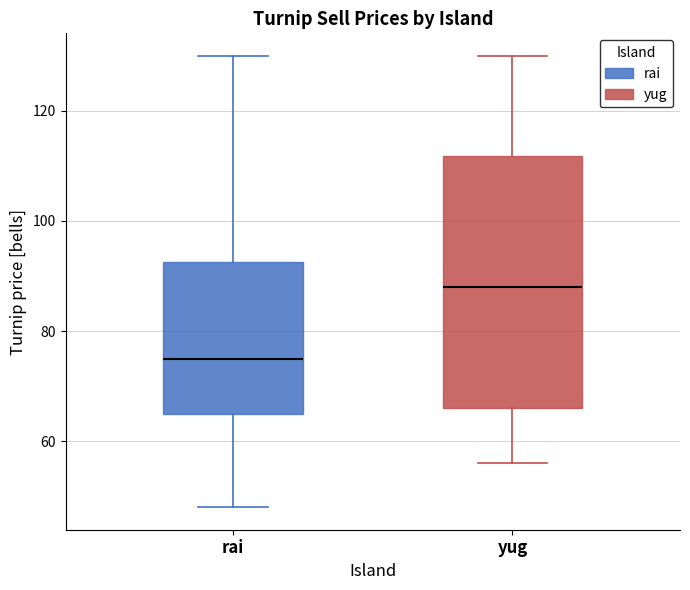

Which box has the highest median line?

yug